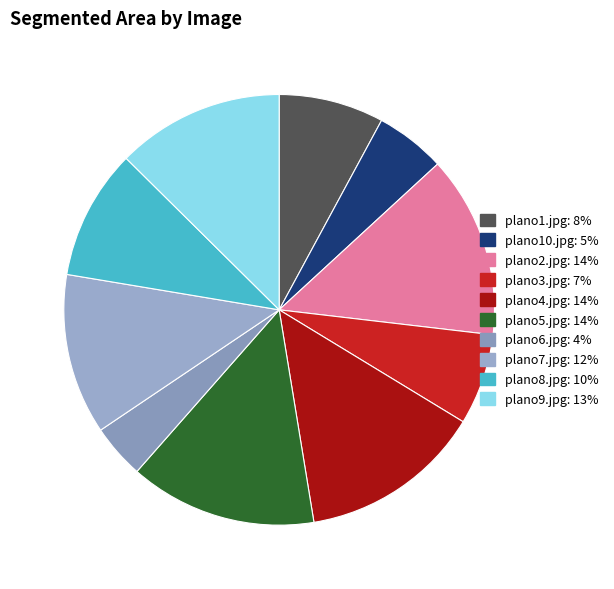

Does any single category account for the majority?

No